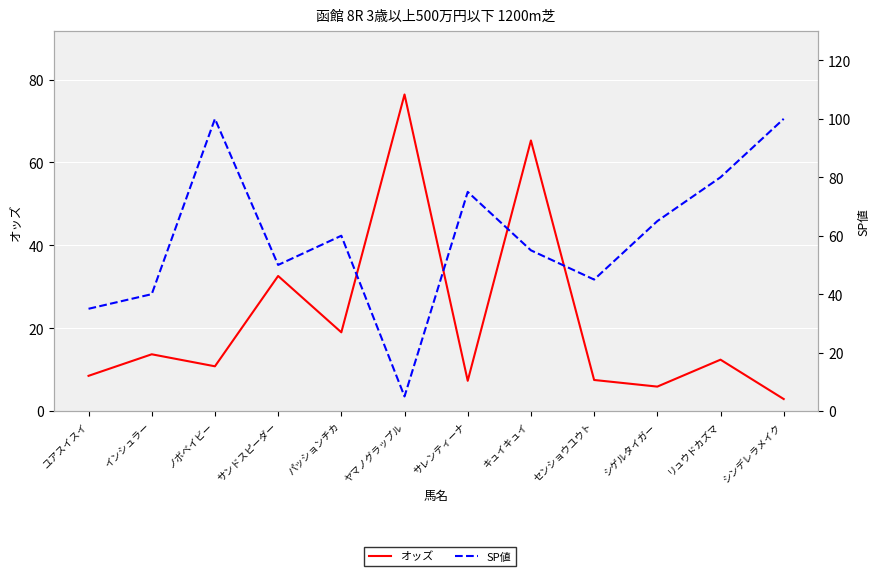

Read the SP値 value at シンデレラメイク.

100.0